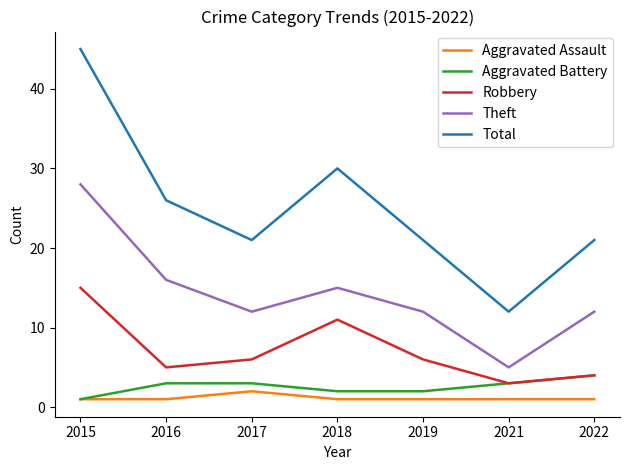

Count the number of data series in this chart.

5